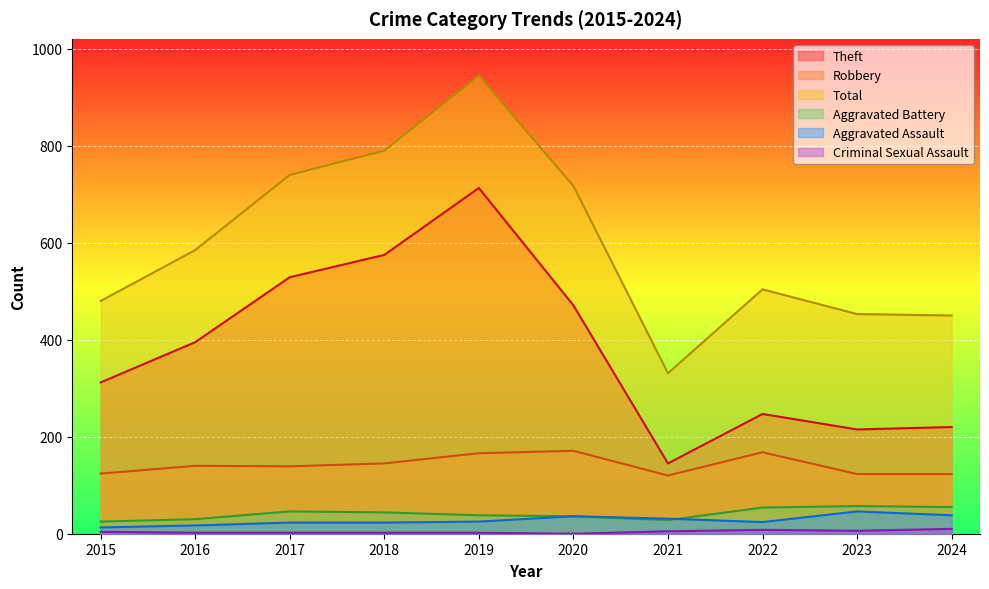

Which category has the highest value in the Criminal Sexual Assault series?

2024